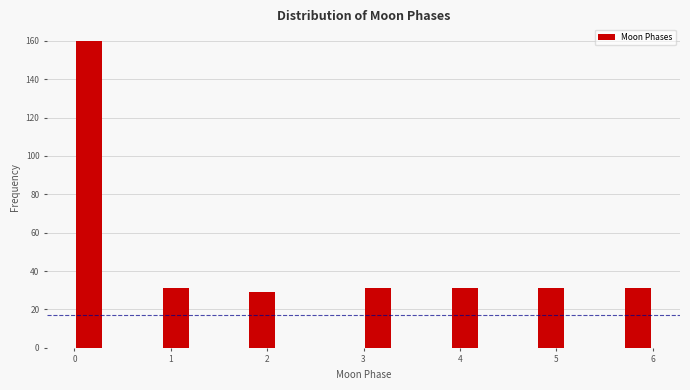

Read against the x-axis, roughly where is the centre of the tallest bar?

0.2